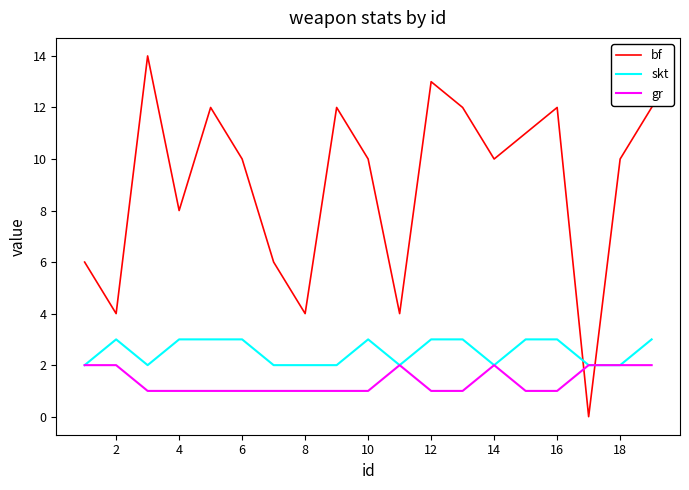

What is the average value of the bf series?

9